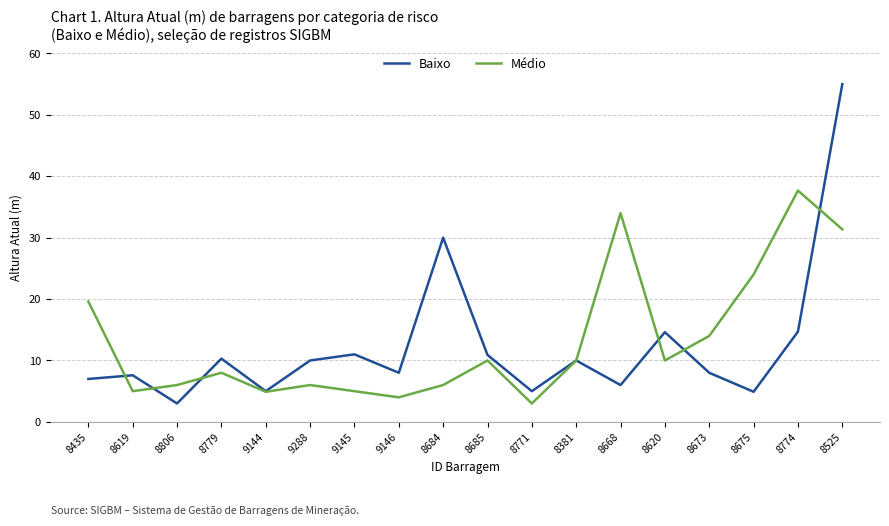

What is the minimum value shown in the chart?

3.0